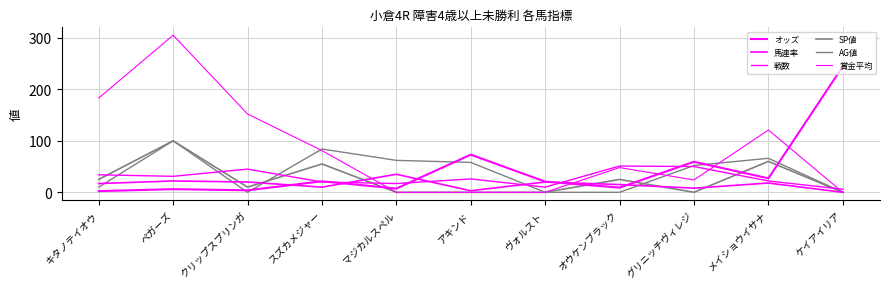

Is it true that 馬連率 equals 18.0 at メイショウイサナ?

True